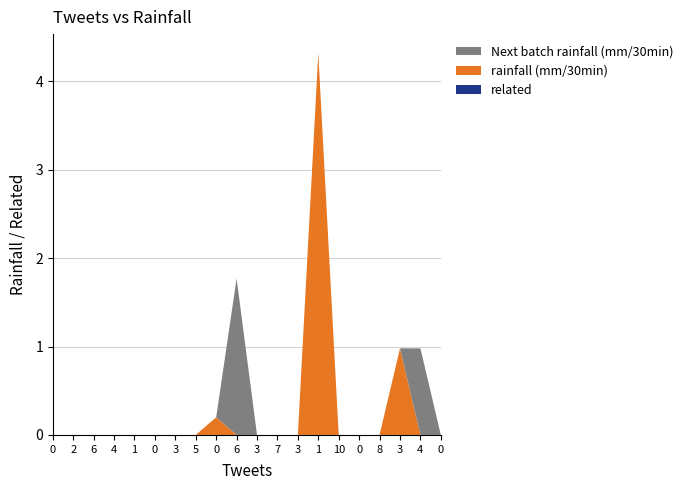

Reading right to left, what are all the values shown in this chart?

Next batch rainfall (mm/30min): 0=0.0	4=1.0	3=0.0	8=0.0	0=0.0	10=0.0	1=0.0	3=0.0	7=0.0	3=0.0	6=1.8	0=0.0	5=0.0	3=0.0	0=0.0	1=0.0	4=0.0	6=0.0	2=0.0	0=0.0
rainfall (mm/30min): 0=0.0	4=0.0	3=1.0	8=0.0	0=0.0	10=0.0	1=4.3	3=0.0	7=0.0	3=0.0	6=0.0	0=0.2	5=0.0	3=0.0	0=0.0	1=0.0	4=0.0	6=0.0	2=0.0	0=0.0
related: 0=0.0	4=0.0	3=0.0	8=0.0	0=0.0	10=0.0	1=0.0	3=0.0	7=0.0	3=0.0	6=0.0	0=0.0	5=0.0	3=0.0	0=0.0	1=0.0	4=0.0	6=0.0	2=0.0	0=0.0